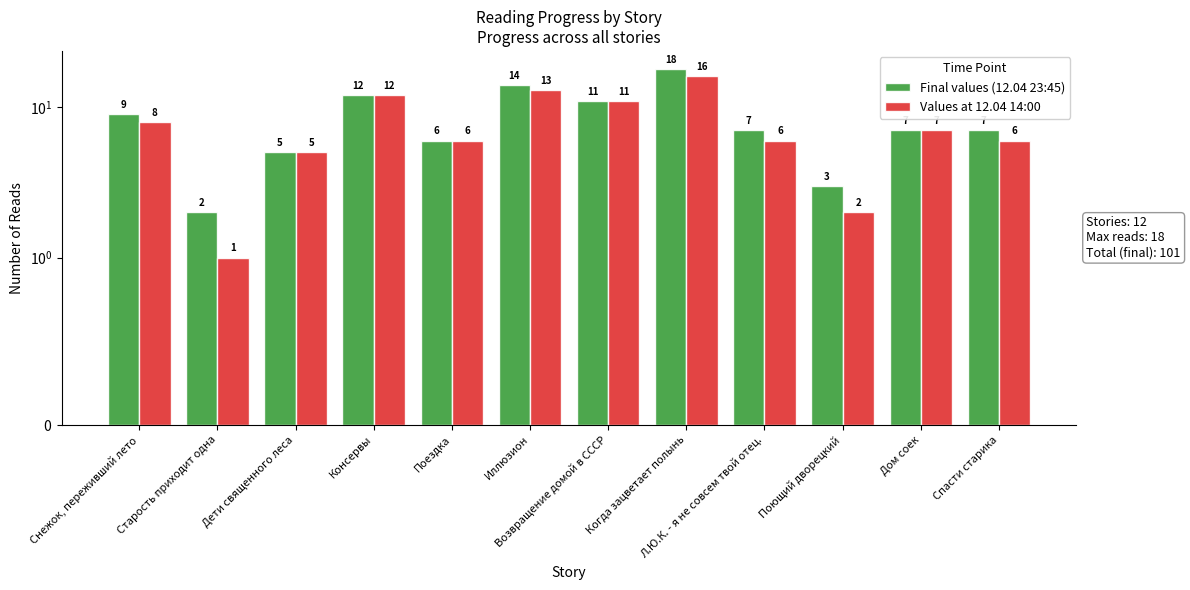

Count the number of data series in this chart.

2